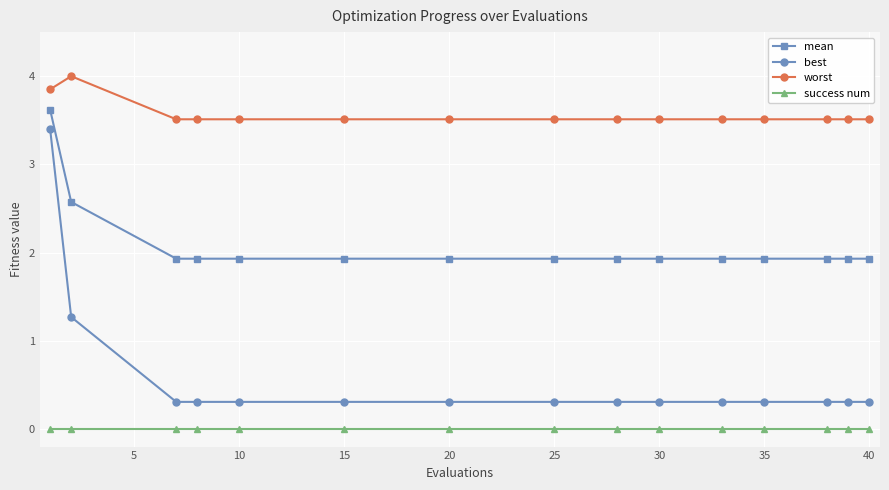

What is the maximum value shown in the chart?

4.0